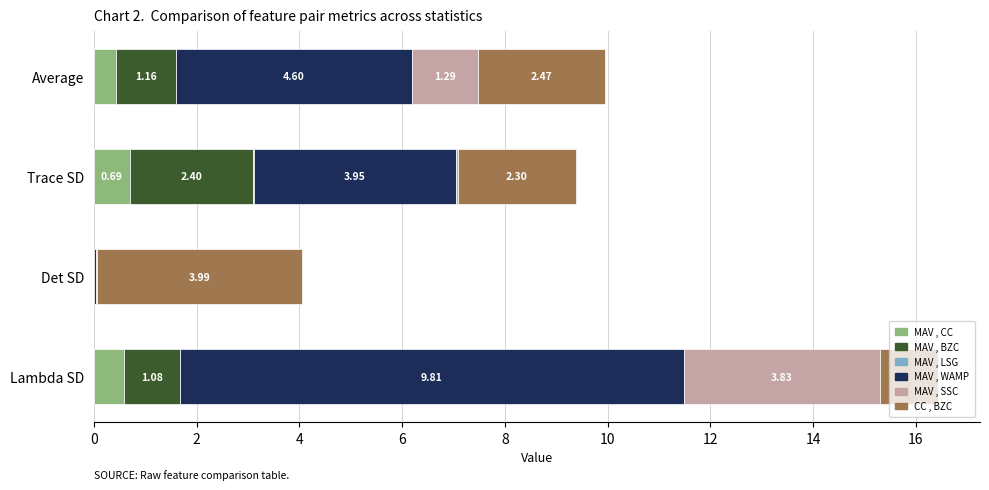

What is the sum of all MAV , CC values?

1.7